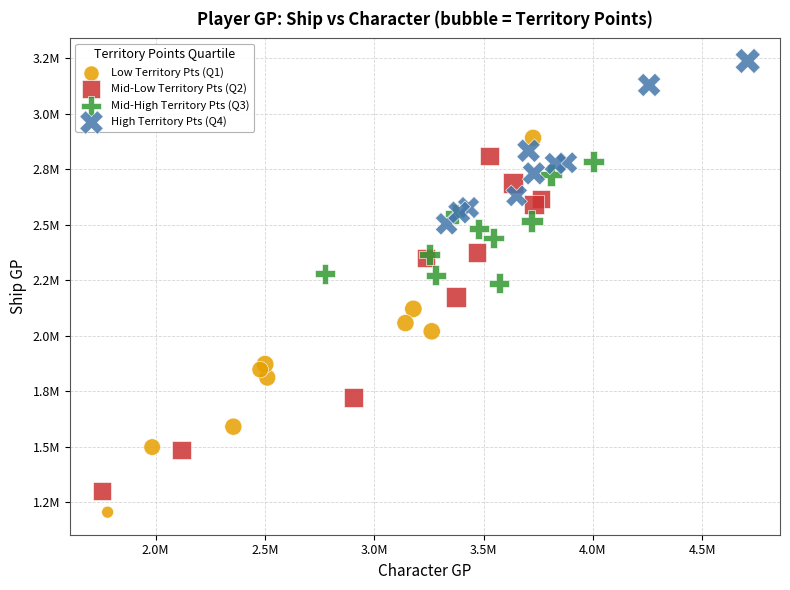

Which series contains the lowest Y value?

Low Territory Pts (Q1)